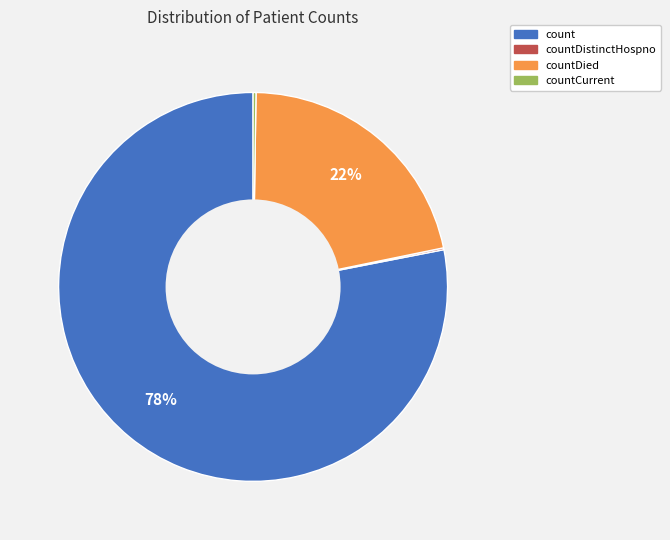

Does countDied account for over 50% of the chart?

No